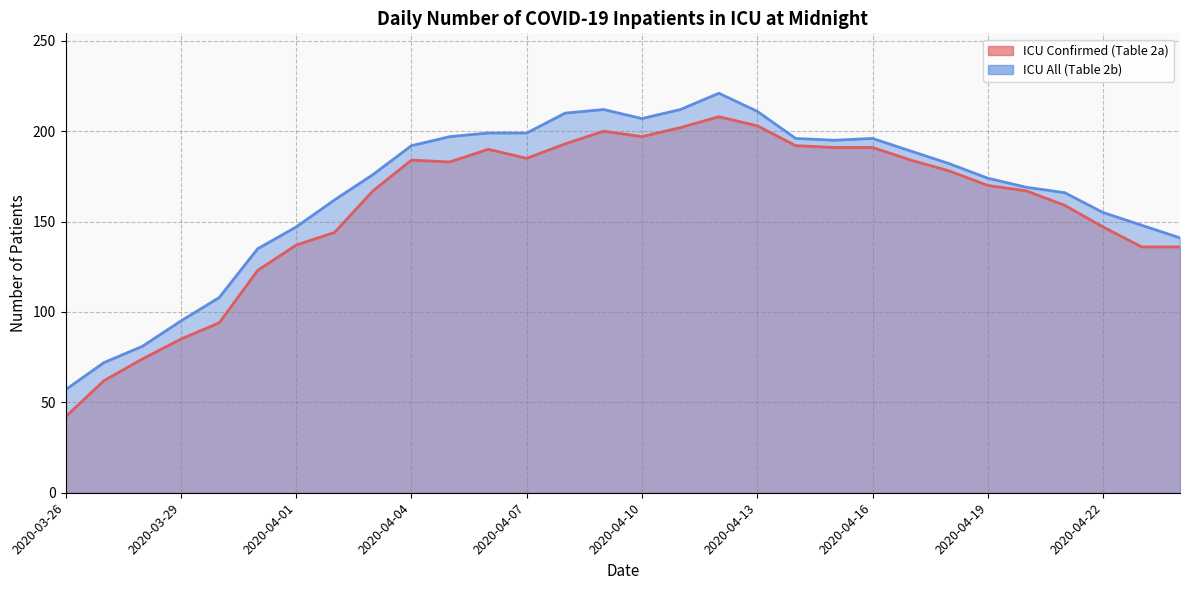

The value of ICU All (Table 2b) at 2020-03-28 is 81. True or false?

True